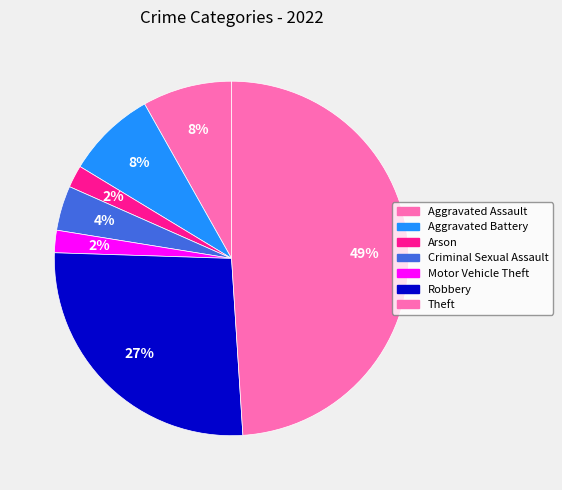

How many slices are in this pie chart?

7